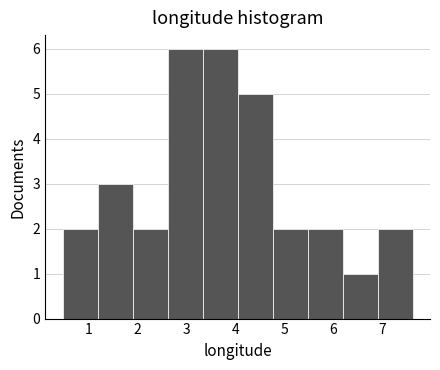

Reading left to right, list every bar in this chart as the range it spans on the x-axis followed by its height. Neither the bar edges nor the heights are printed on the chart, so give them approximately, as read against the axes.

0.5 to 1.2: 2
1.2 to 1.9: 3
1.9 to 2.6: 2
2.6 to 3.3: 6
3.3 to 4.1: 6
4.1 to 4.8: 5
4.8 to 5.5: 2
5.5 to 6.2: 2
6.2 to 6.9: 1
6.9 to 7.6: 2